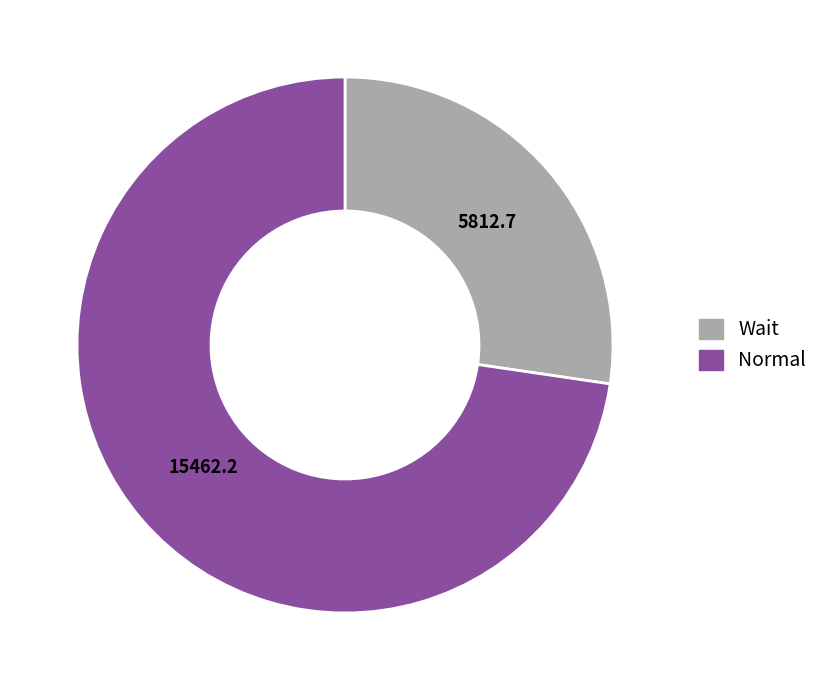

Which category accounts for the majority?

Normal